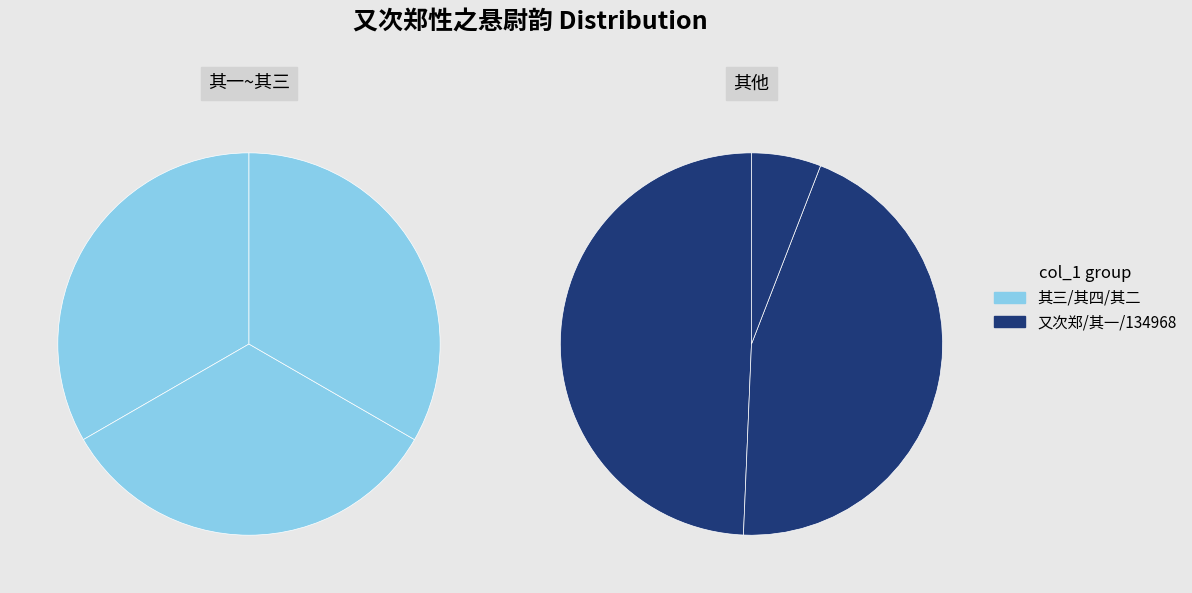

Approximately how many times larger is the value at 又次郑性之悬尉韵 (134968) compared to 又次郑性之悬尉韵 其一?

0.1